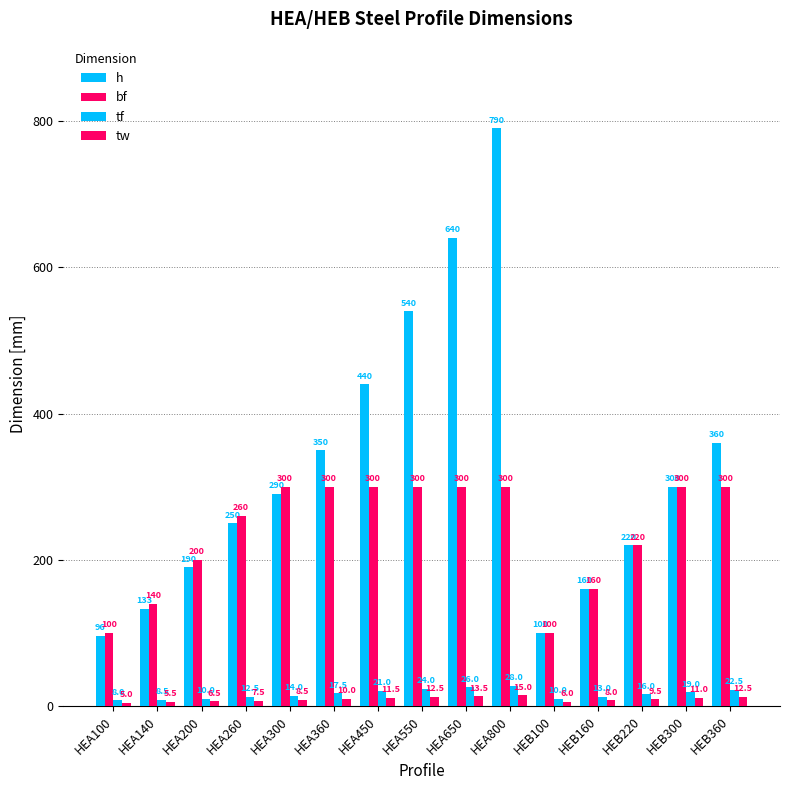

How many values in the bf series are below 300?

7